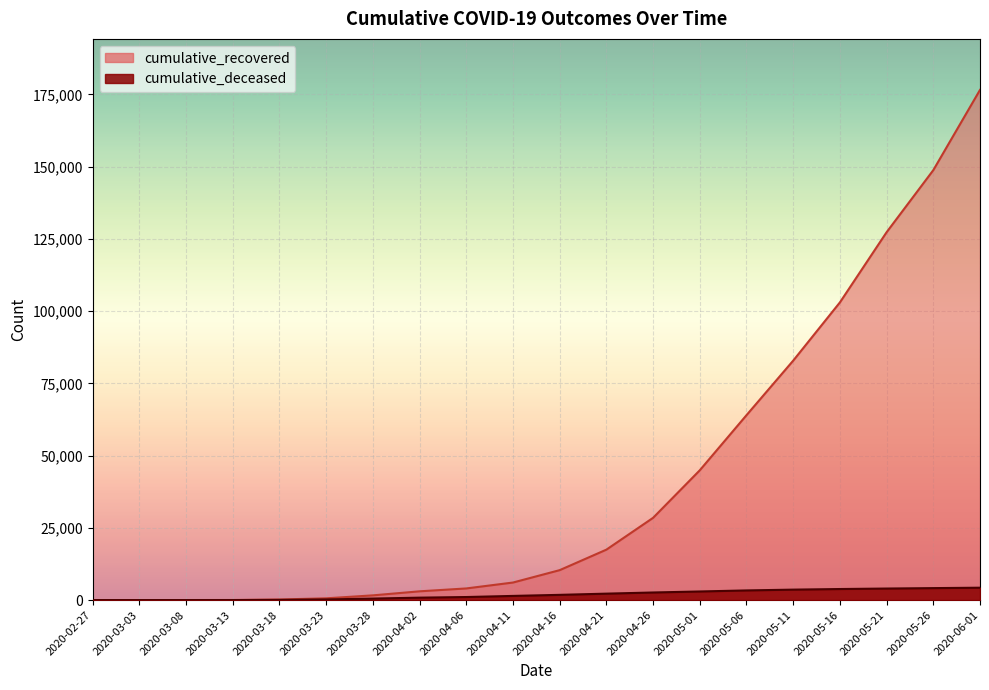

Rank the series by their maximum value, from lowest to highest.

cumulative_deceased, cumulative_recovered